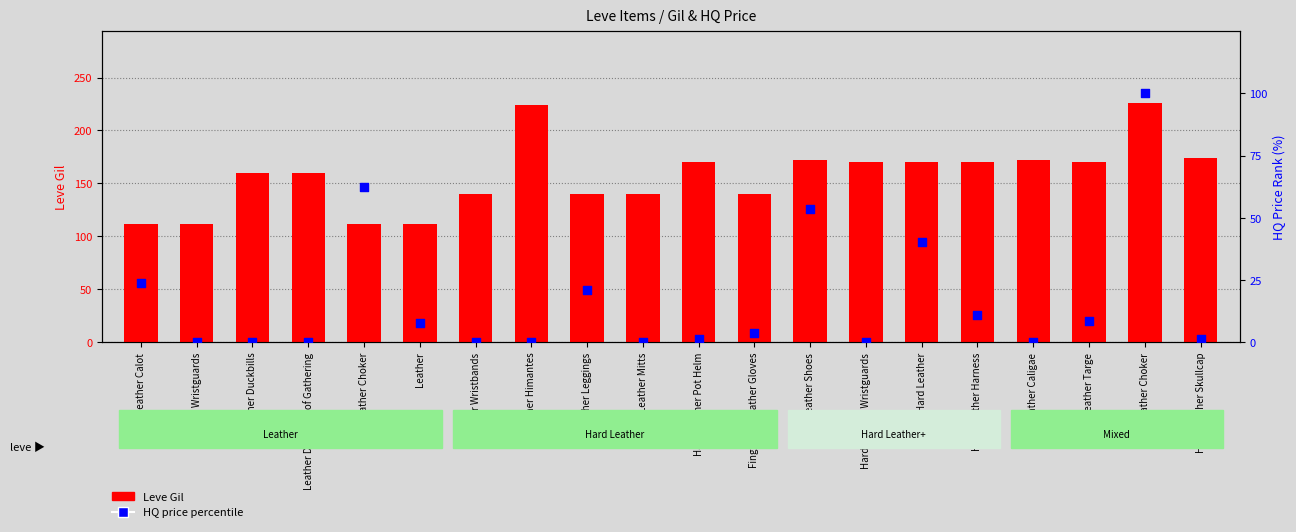

Which series has the widest spread of Y values?

Leve Gil